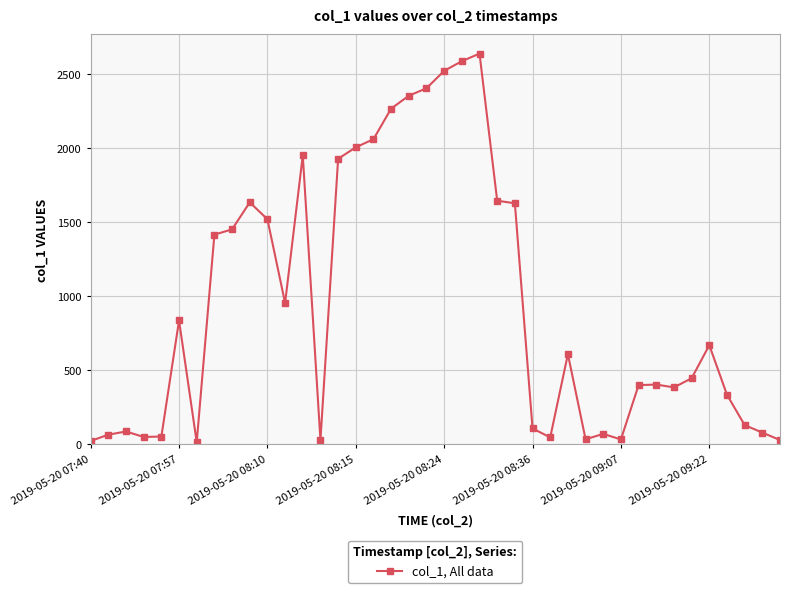

What is the average value?

947.1